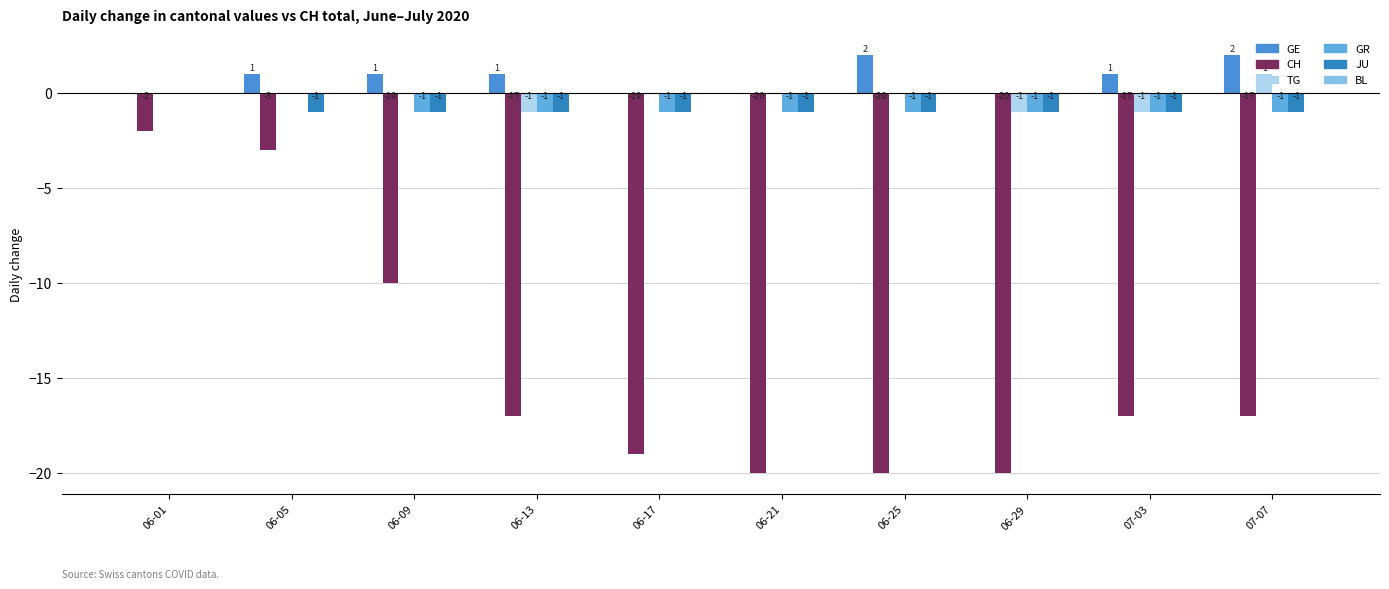

What is the highest value of the GE series?

2